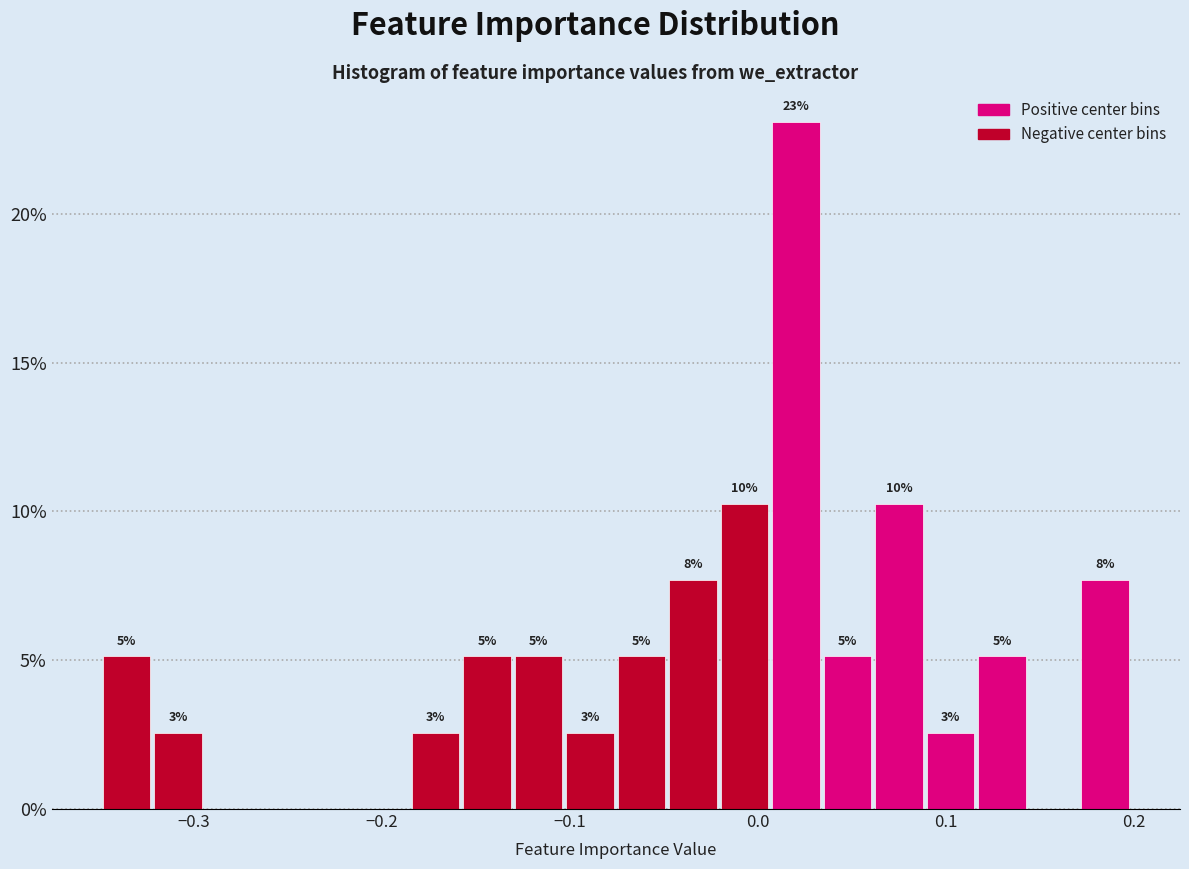

Read against the x-axis, roughly where is the centre of the tallest bar?

0.02